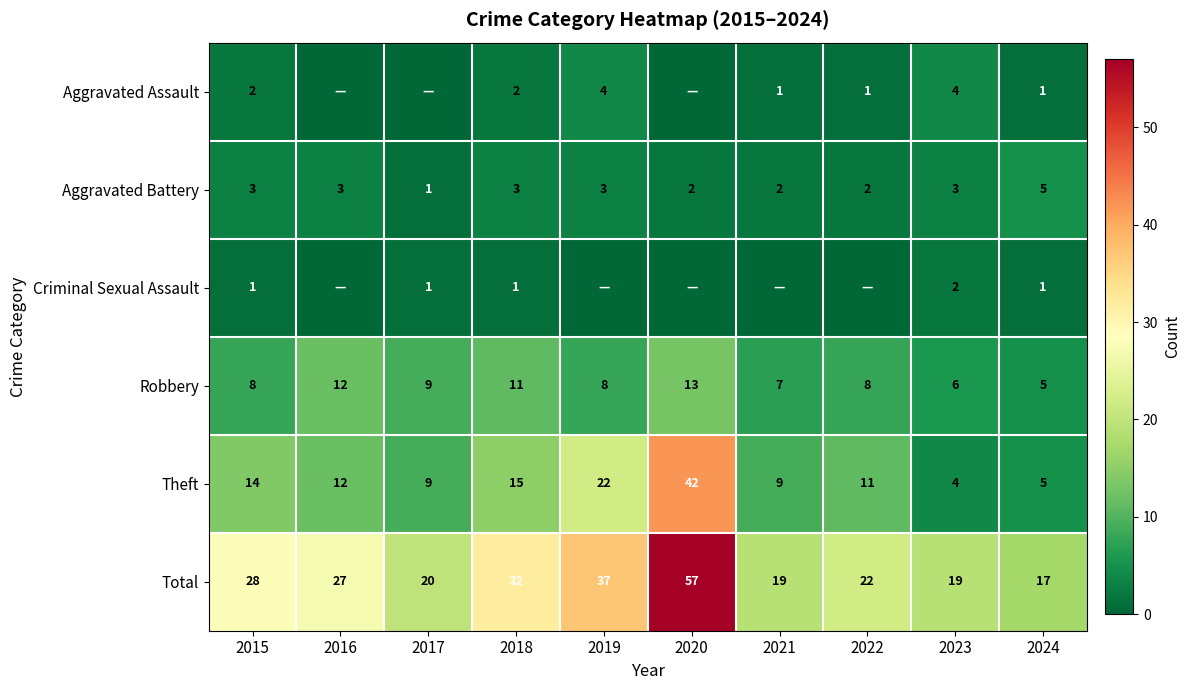

What is the sum of the Aggravated Battery values at 2021 and 2016?

5